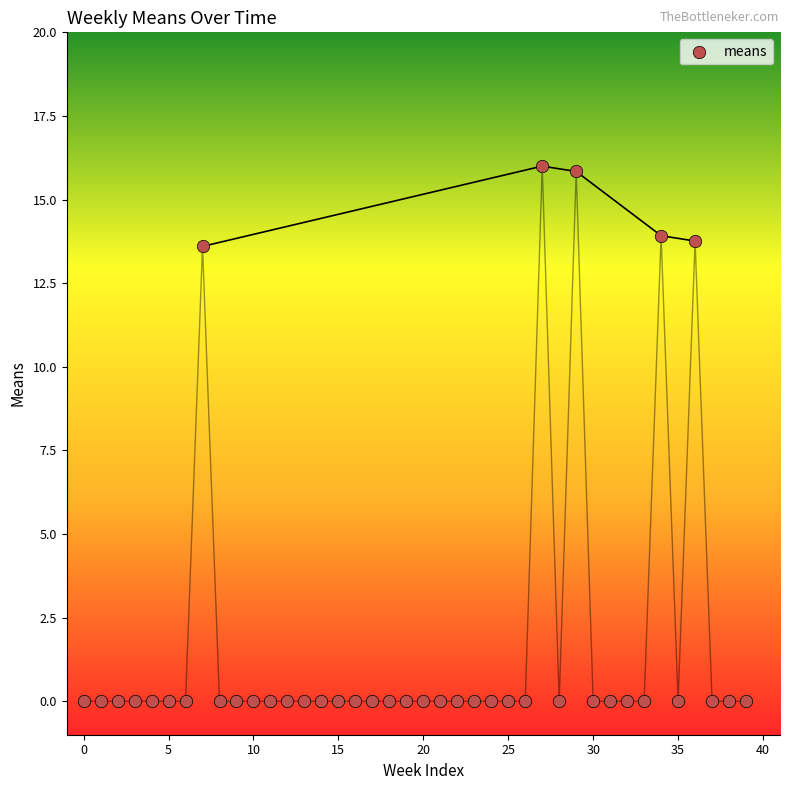

What is the range of Y values (max minus min)?

16.0